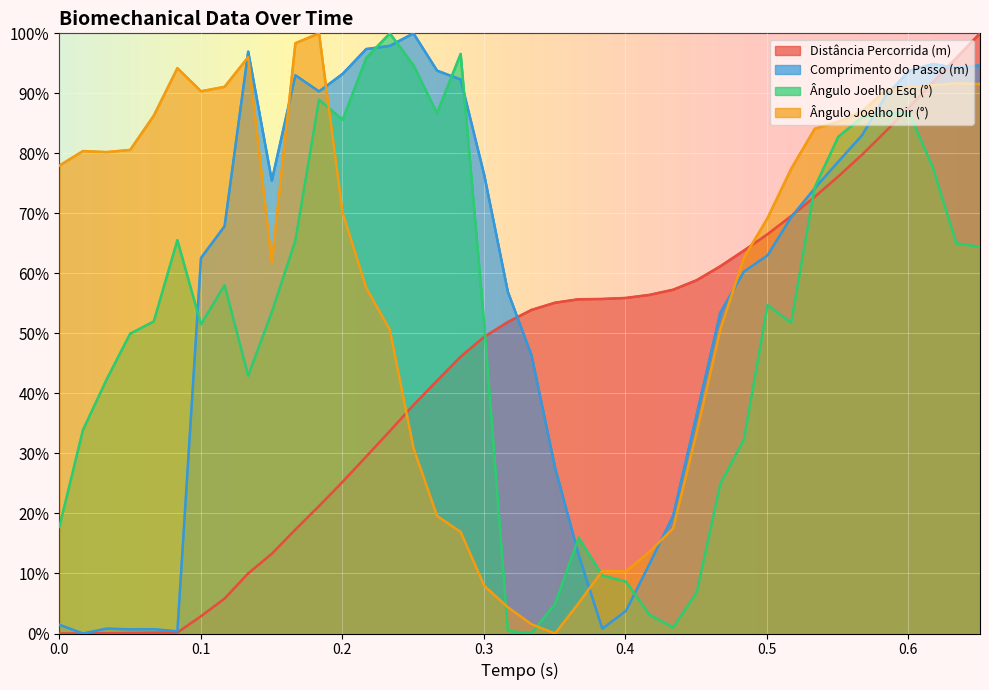

True or false: Ângulo Joelho Dir (°) has more than 2 points higher than both neighbors.

True